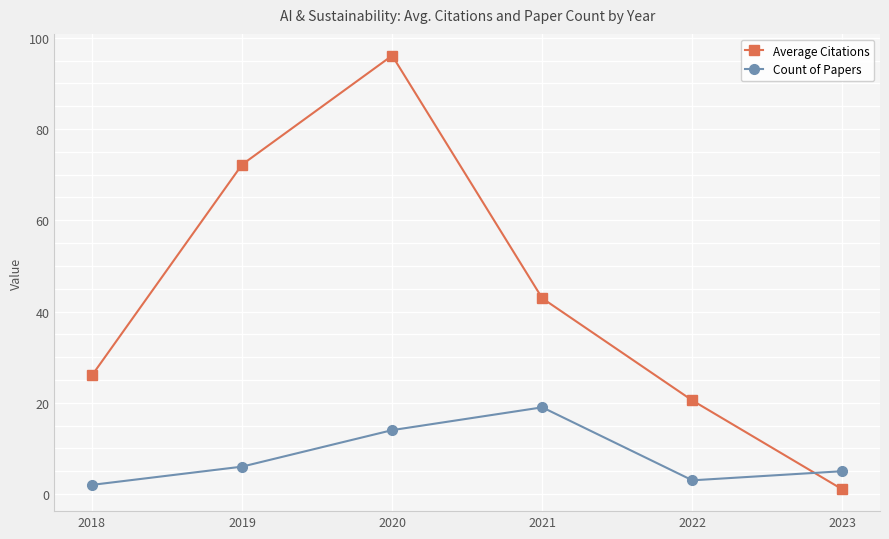

Does the chart display data point markers on the line(s)?

Yes